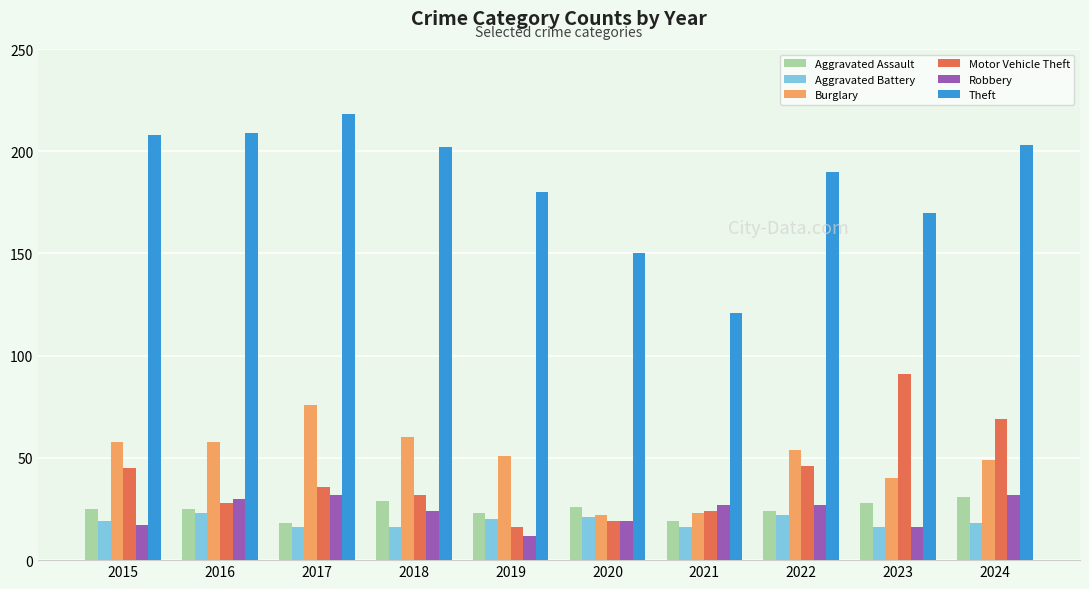

Reading right to left, transcribe all the data shown in this chart.

Aggravated Assault: 2024=31	2023=28	2022=24	2021=19	2020=26	2019=23	2018=29	2017=18	2016=25	2015=25
Aggravated Battery: 2024=18	2023=16	2022=22	2021=16	2020=21	2019=20	2018=16	2017=16	2016=23	2015=19
Burglary: 2024=49	2023=40	2022=54	2021=23	2020=22	2019=51	2018=60	2017=76	2016=58	2015=58
Motor Vehicle Theft: 2024=69	2023=91	2022=46	2021=24	2020=19	2019=16	2018=32	2017=36	2016=28	2015=45
Robbery: 2024=32	2023=16	2022=27	2021=27	2020=19	2019=12	2018=24	2017=32	2016=30	2015=17
Theft: 2024=203	2023=170	2022=190	2021=121	2020=150	2019=180	2018=202	2017=218	2016=209	2015=208